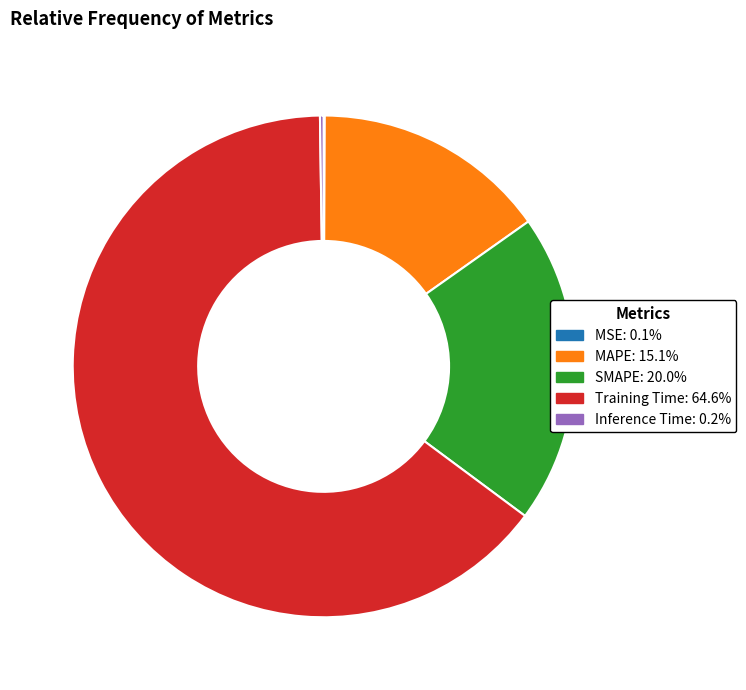

Which category has the biggest portion of the pie?

Training Time